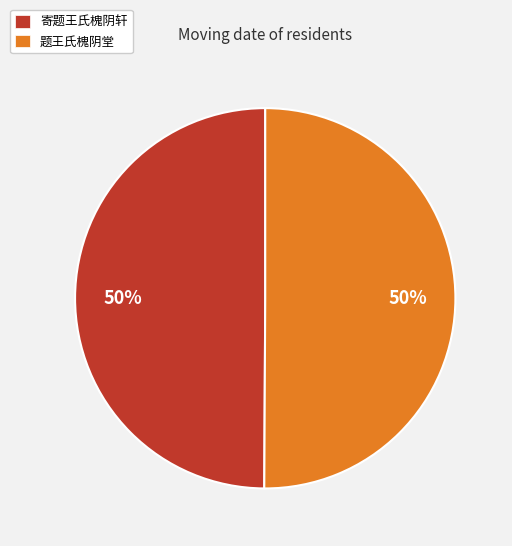

Do 题王氏槐阴堂 and 寄题王氏槐阴轩 together represent more than half of the pie?

Yes